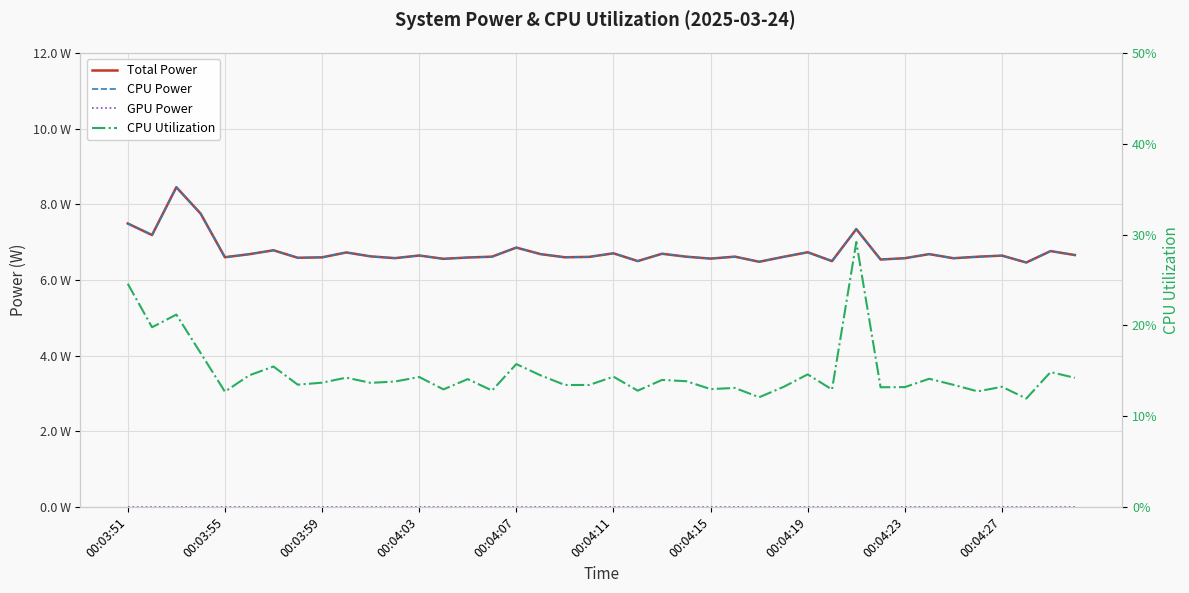

How many distinct data groups are displayed?

4